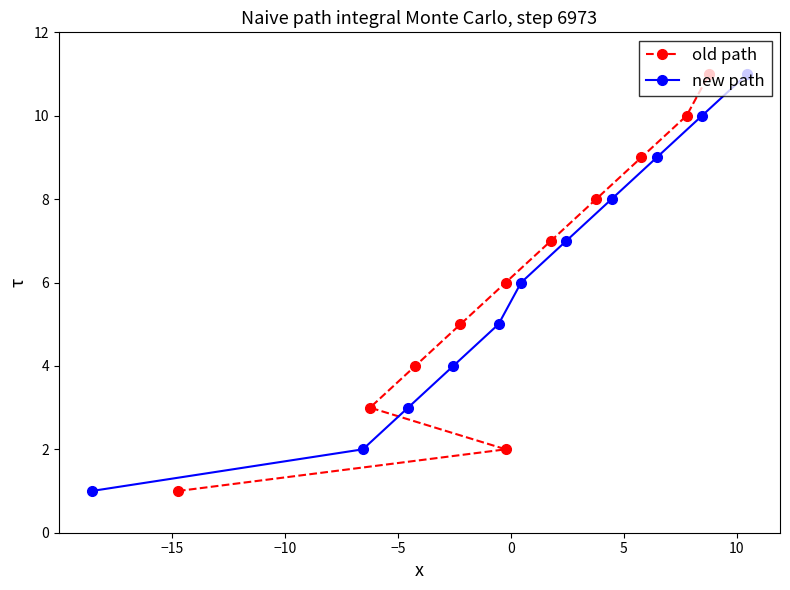

True or false: new path has more than 0 points higher than both neighbors.

False